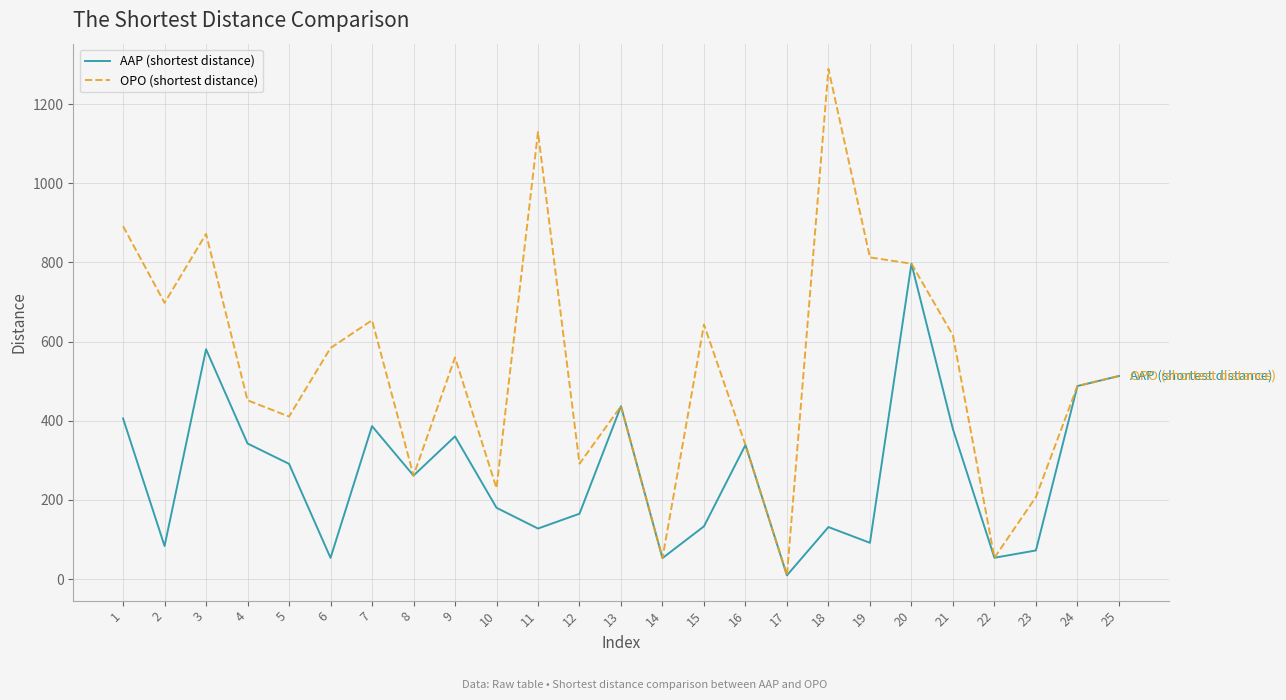

Is this an area chart (filled region under the line)?

No